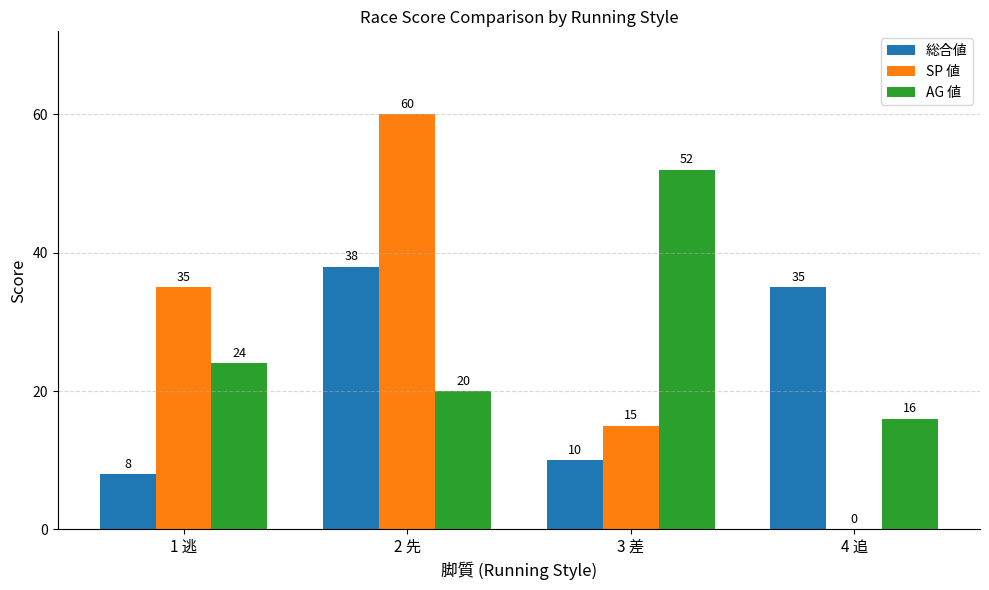

Reading left to right, what are all the values shown in this chart?

総合値: 8	38	10	35
SP 値: 35	60	15	0
AG 値: 24	20	52	16